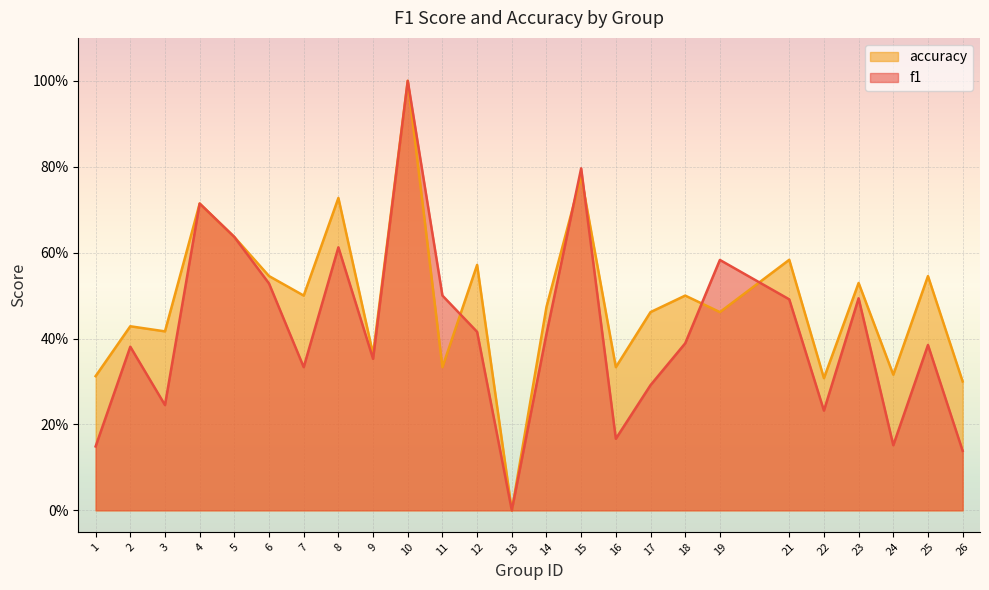

Rank the series by their average value, from lowest to highest.

f1, accuracy